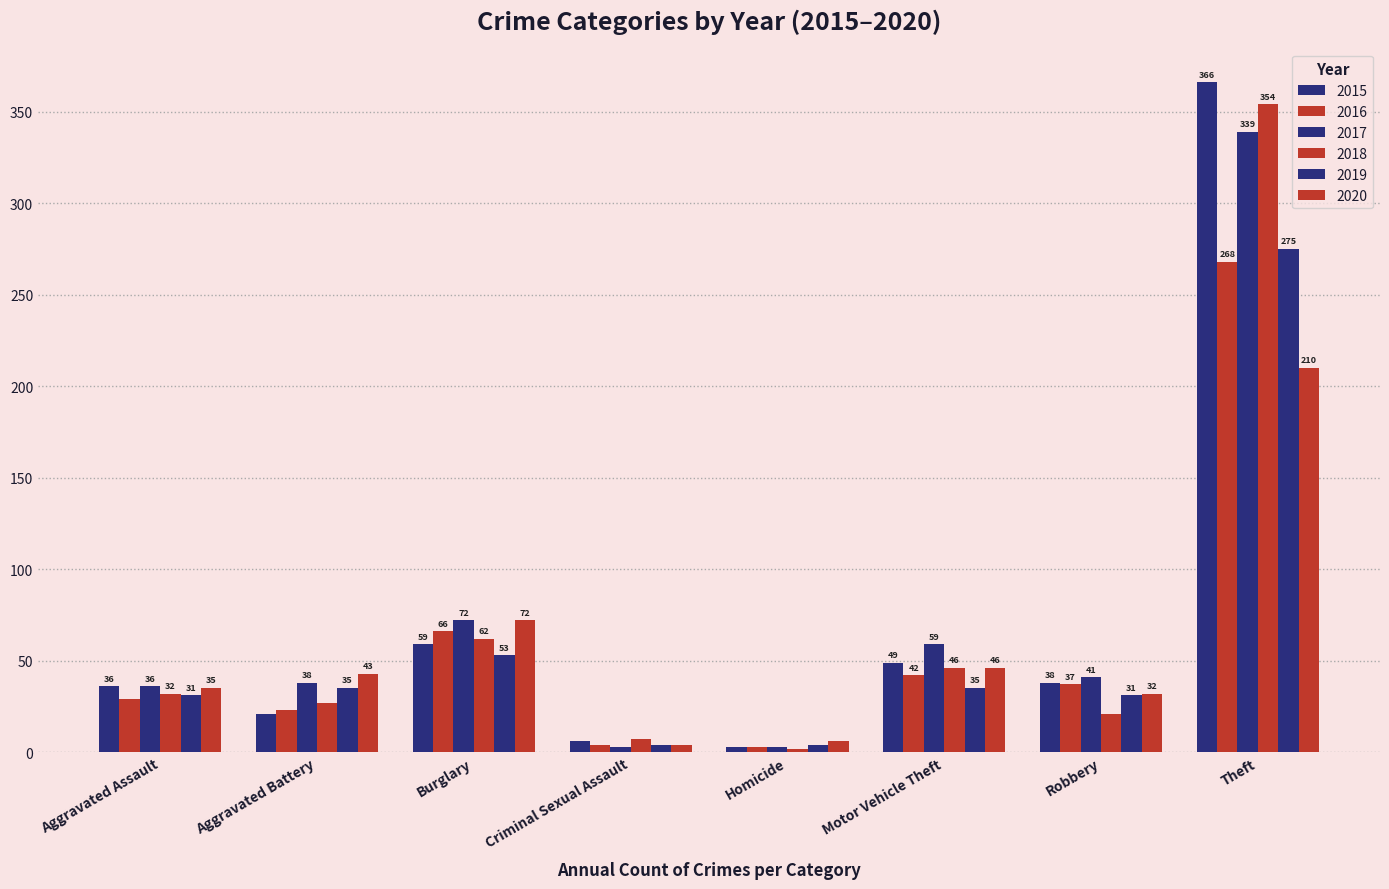

List the series in order of their peak value, highest first.

2015, 2018, 2017, 2019, 2016, 2020